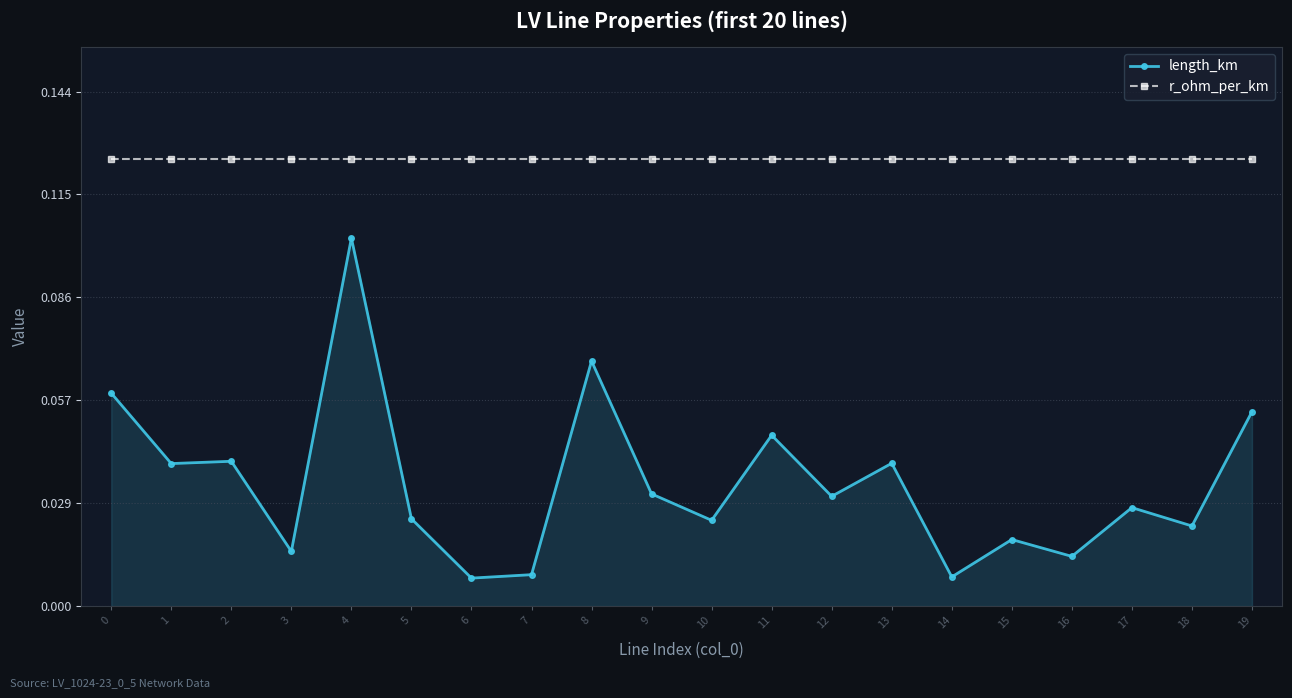

Which series has the largest total across all categories?

r_ohm_per_km